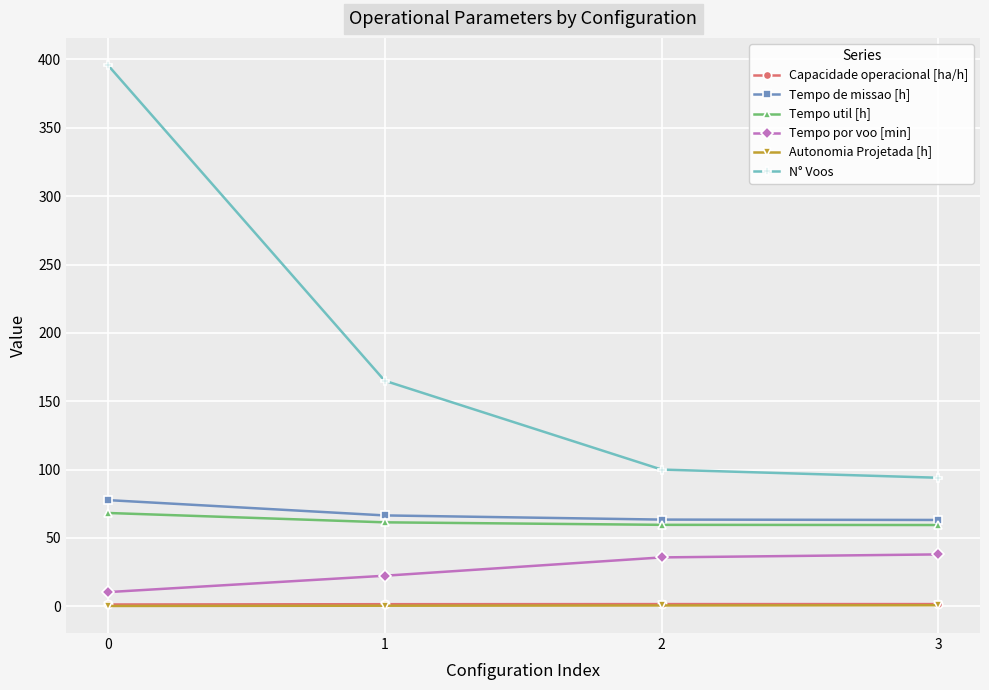

Which series has the largest range (max minus min)?

N° Voos